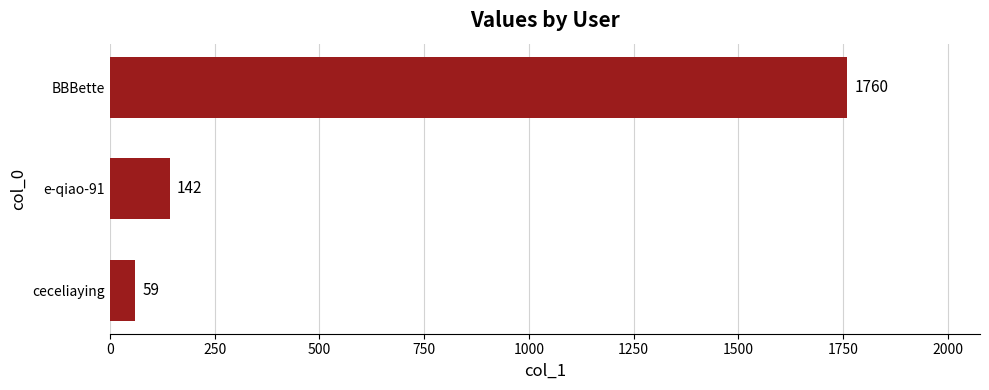

Count the number of data series in this chart.

1